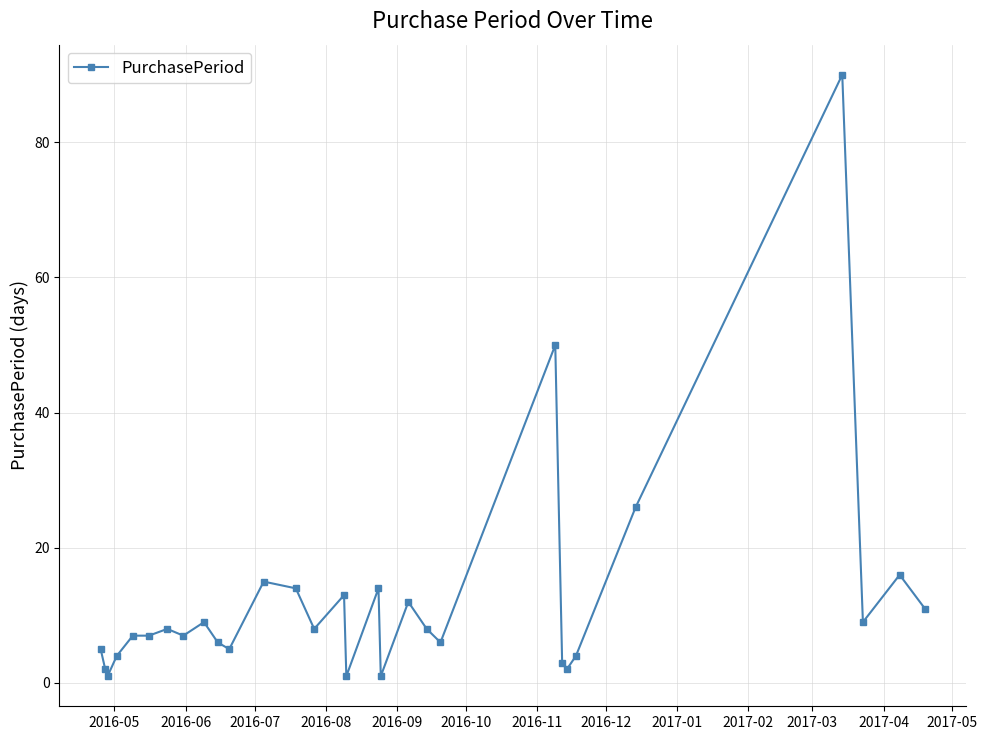

What is the minimum value shown in the chart?

1